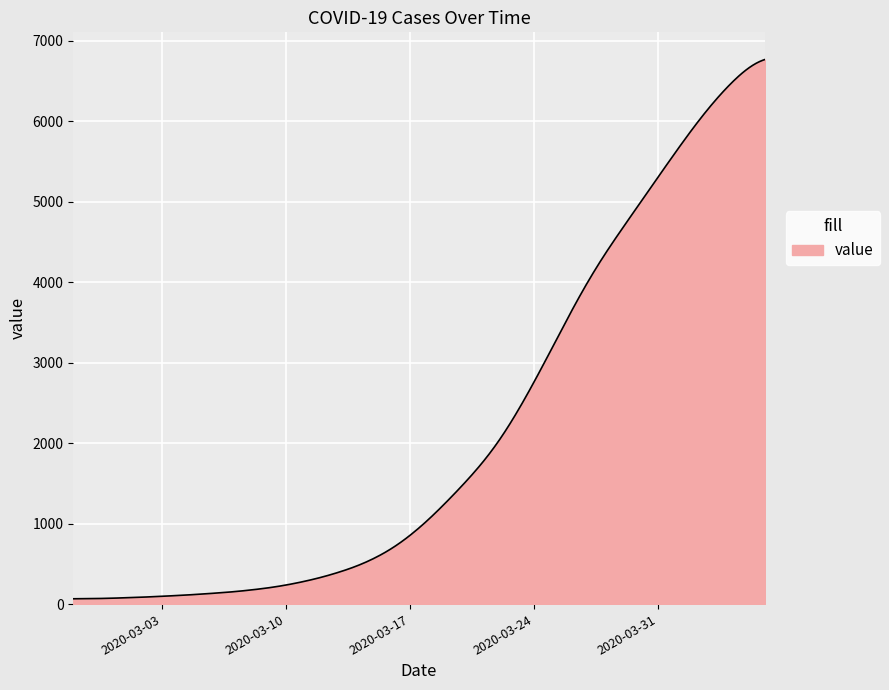

What is the difference between the maximum and minimum values?

6701.0